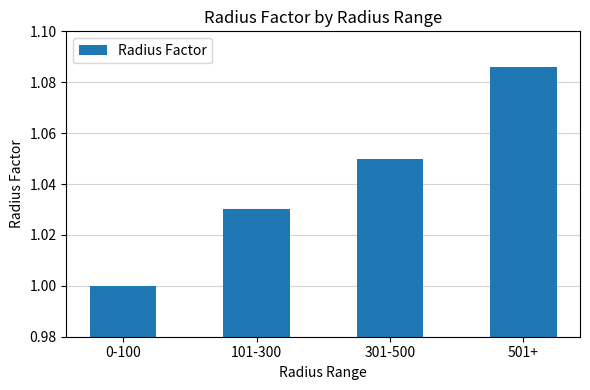

True or false: the data shows 1.0 at 0-100.

True